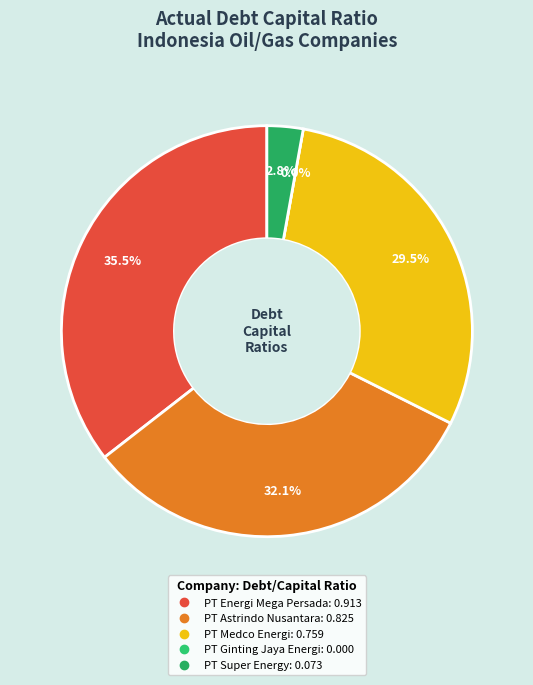

What percentage is NOT represented by PT Super Energy?

97.2%